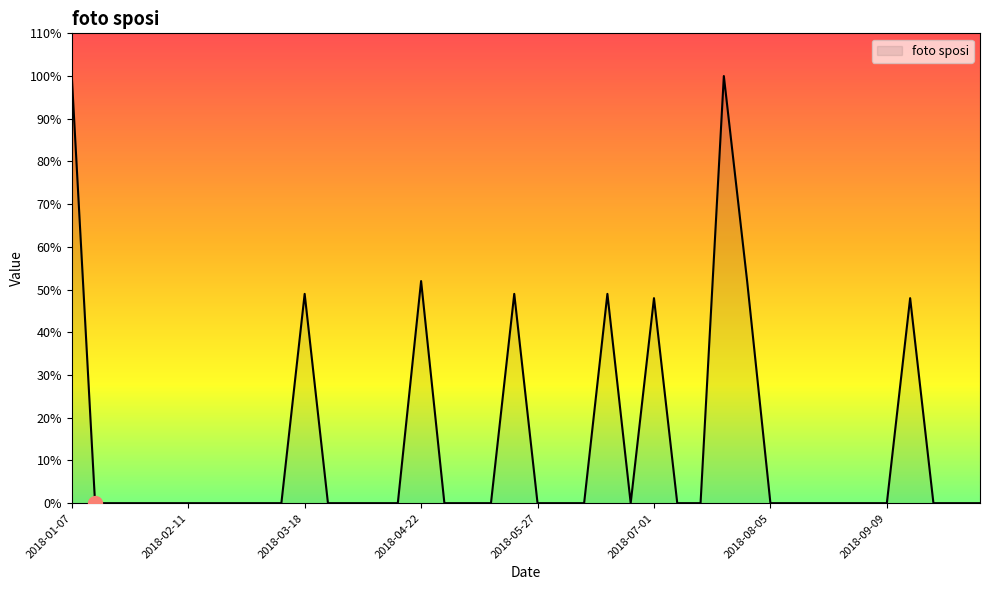

What is the difference between the maximum and minimum values?

100